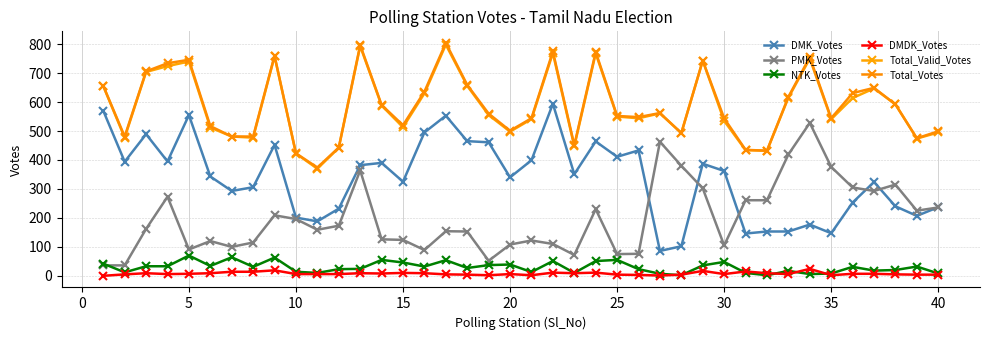

True or false: NTK_Votes and Total_Valid_Votes intersect in this chart.

False